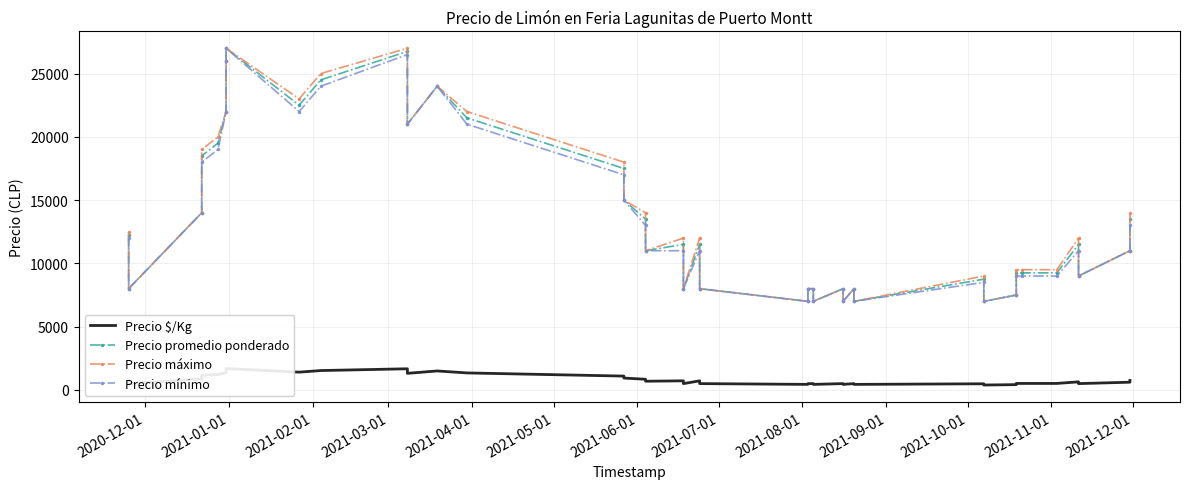

What is the difference between the maximum and minimum values in the Precio promedio ponderado series?

20000